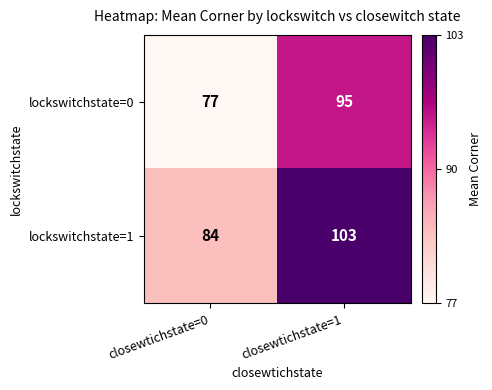

Is the value of lockswitchstate=1 at closewtichstate=1 greater than the value of lockswitchstate=0 at closewtichstate=0?

Yes